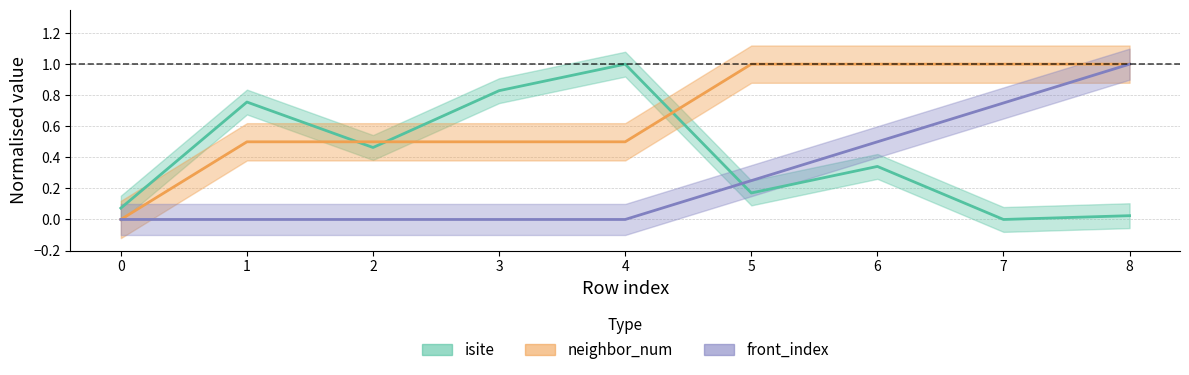

True or false: front_index has a value of 0.1 at 6.

False